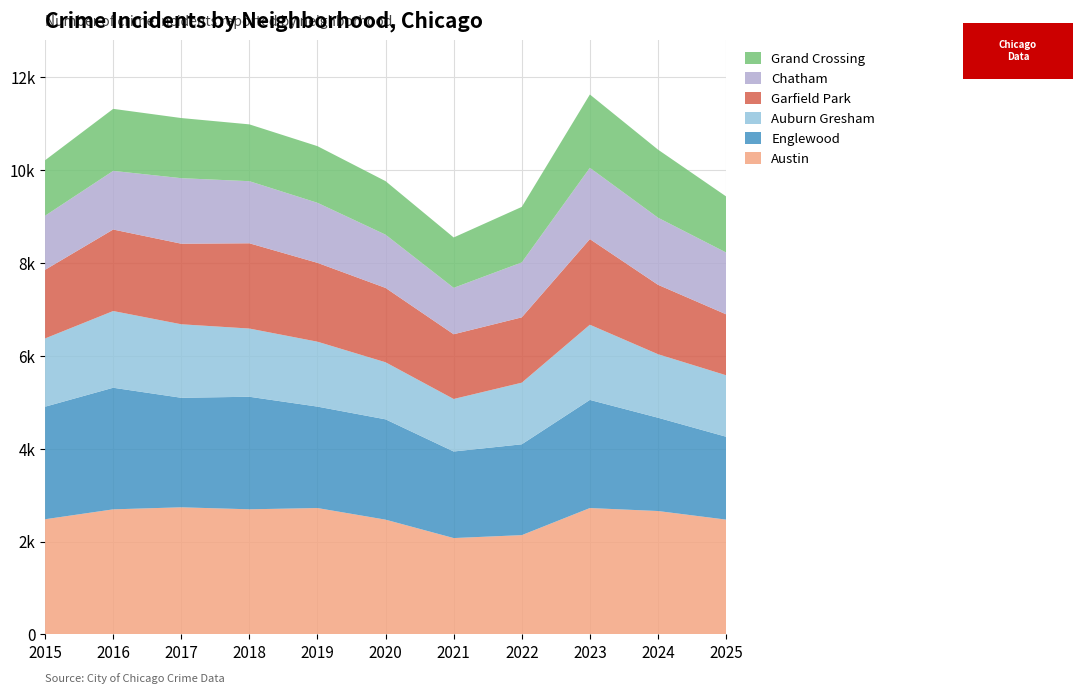

Reading left to right, what are all the values shown in this chart?

Austin: 2015=2480	2016=2693	2017=2737	2018=2694	2019=2721	2020=2471	2021=2075	2022=2138	2023=2721	2024=2657	2025=2472
Englewood: 2015=2422	2016=2617	2017=2357	2018=2422	2019=2183	2020=2159	2021=1863	2022=1955	2023=2327	2024=2008	2025=1784
Auburn Gresham: 2015=1469	2016=1651	2017=1582	2018=1468	2019=1397	2020=1228	2021=1130	2022=1326	2023=1618	2024=1367	2025=1323
Garfield Park: 2015=1477	2016=1754	2017=1734	2018=1835	2019=1697	2020=1600	2021=1393	2022=1406	2023=1843	2024=1494	2025=1312
Chatham: 2015=1164	2016=1262	2017=1410	2018=1336	2019=1292	2020=1146	2021=999	2022=1182	2023=1534	2024=1444	2025=1330
Grand Crossing: 2015=1194	2016=1335	2017=1294	2018=1223	2019=1219	2020=1152	2021=1084	2022=1195	2023=1578	2024=1465	2025=1207